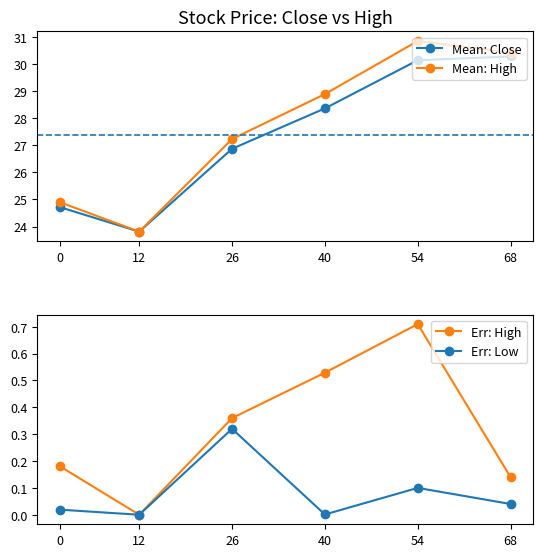

What is the sum of the Err: Low values at 40 and 26?

0.3